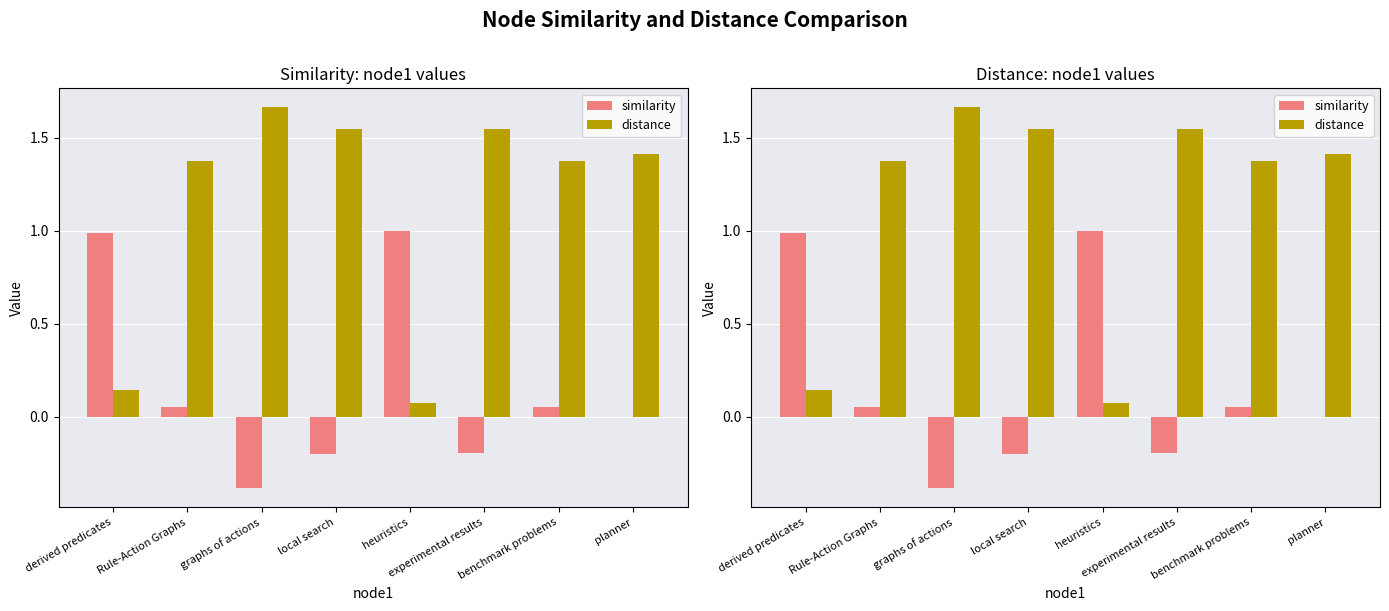

What is the total value across all series at heuristics?

1.1